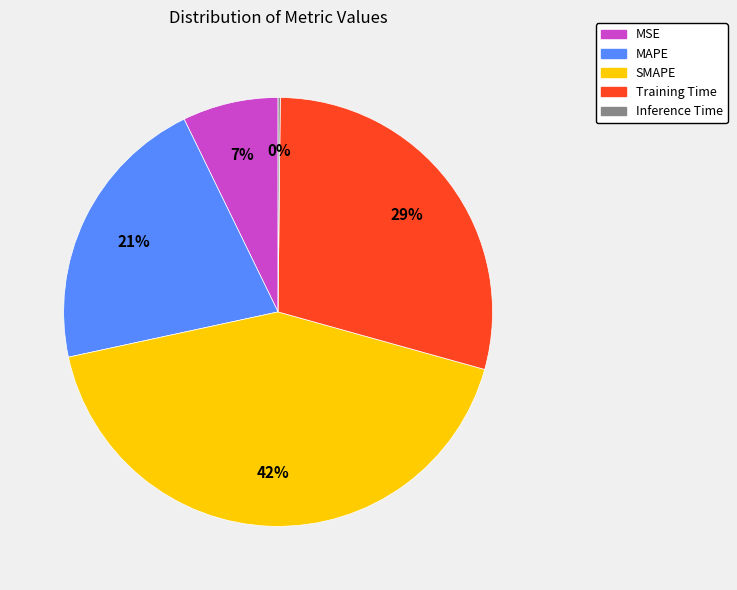

Does any single category account for the majority?

No